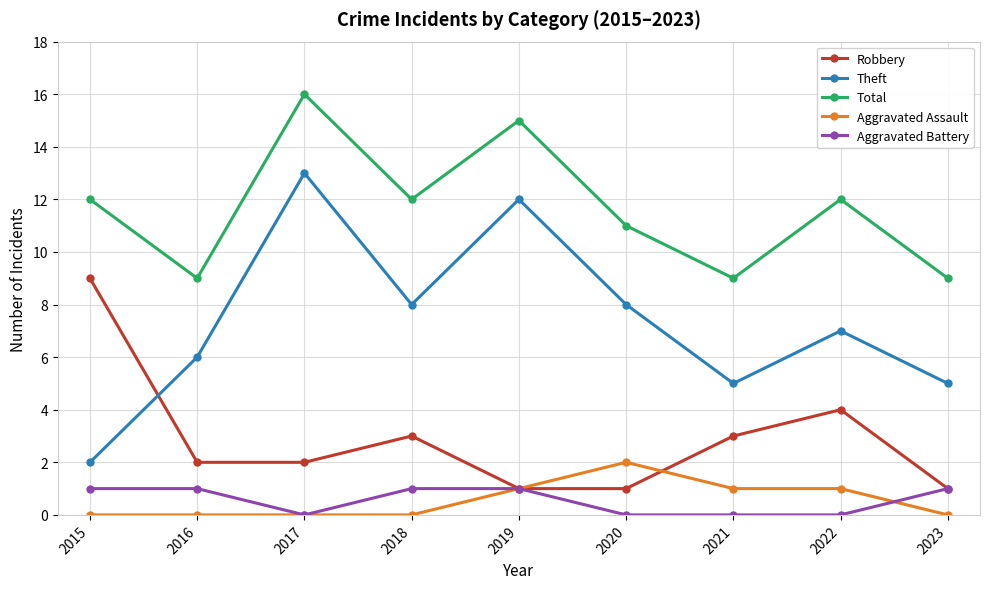

Which series has the largest range (max minus min)?

Theft